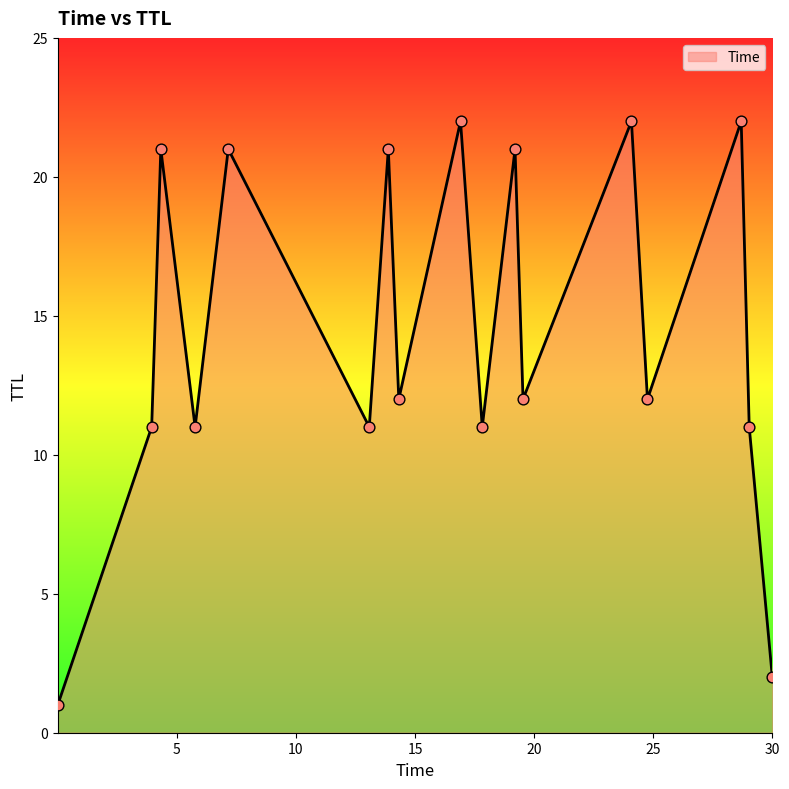

What is the maximum value shown in the chart?

22